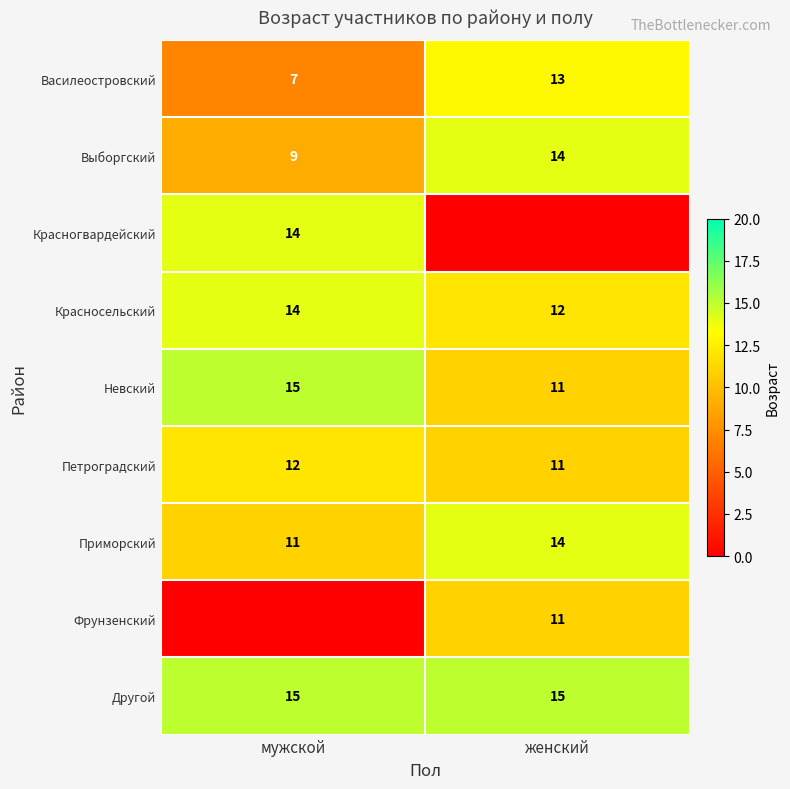

The value of Другой at мужской is 24. True or false?

False